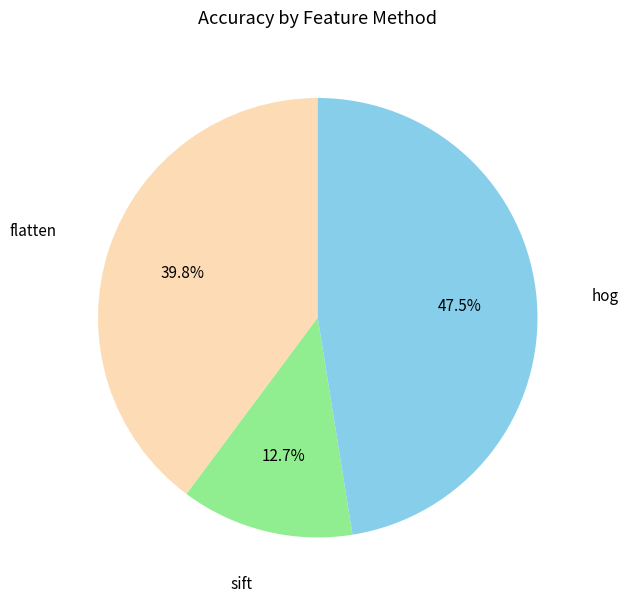

Which category has the biggest portion of the pie?

hog